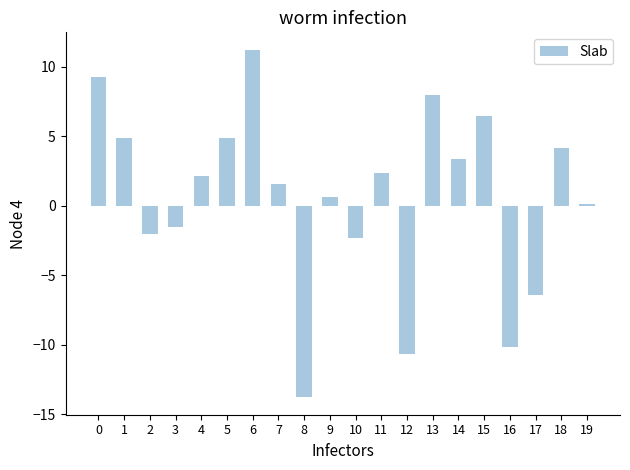

What is the sum of the values at 12 and 18?

-6.6